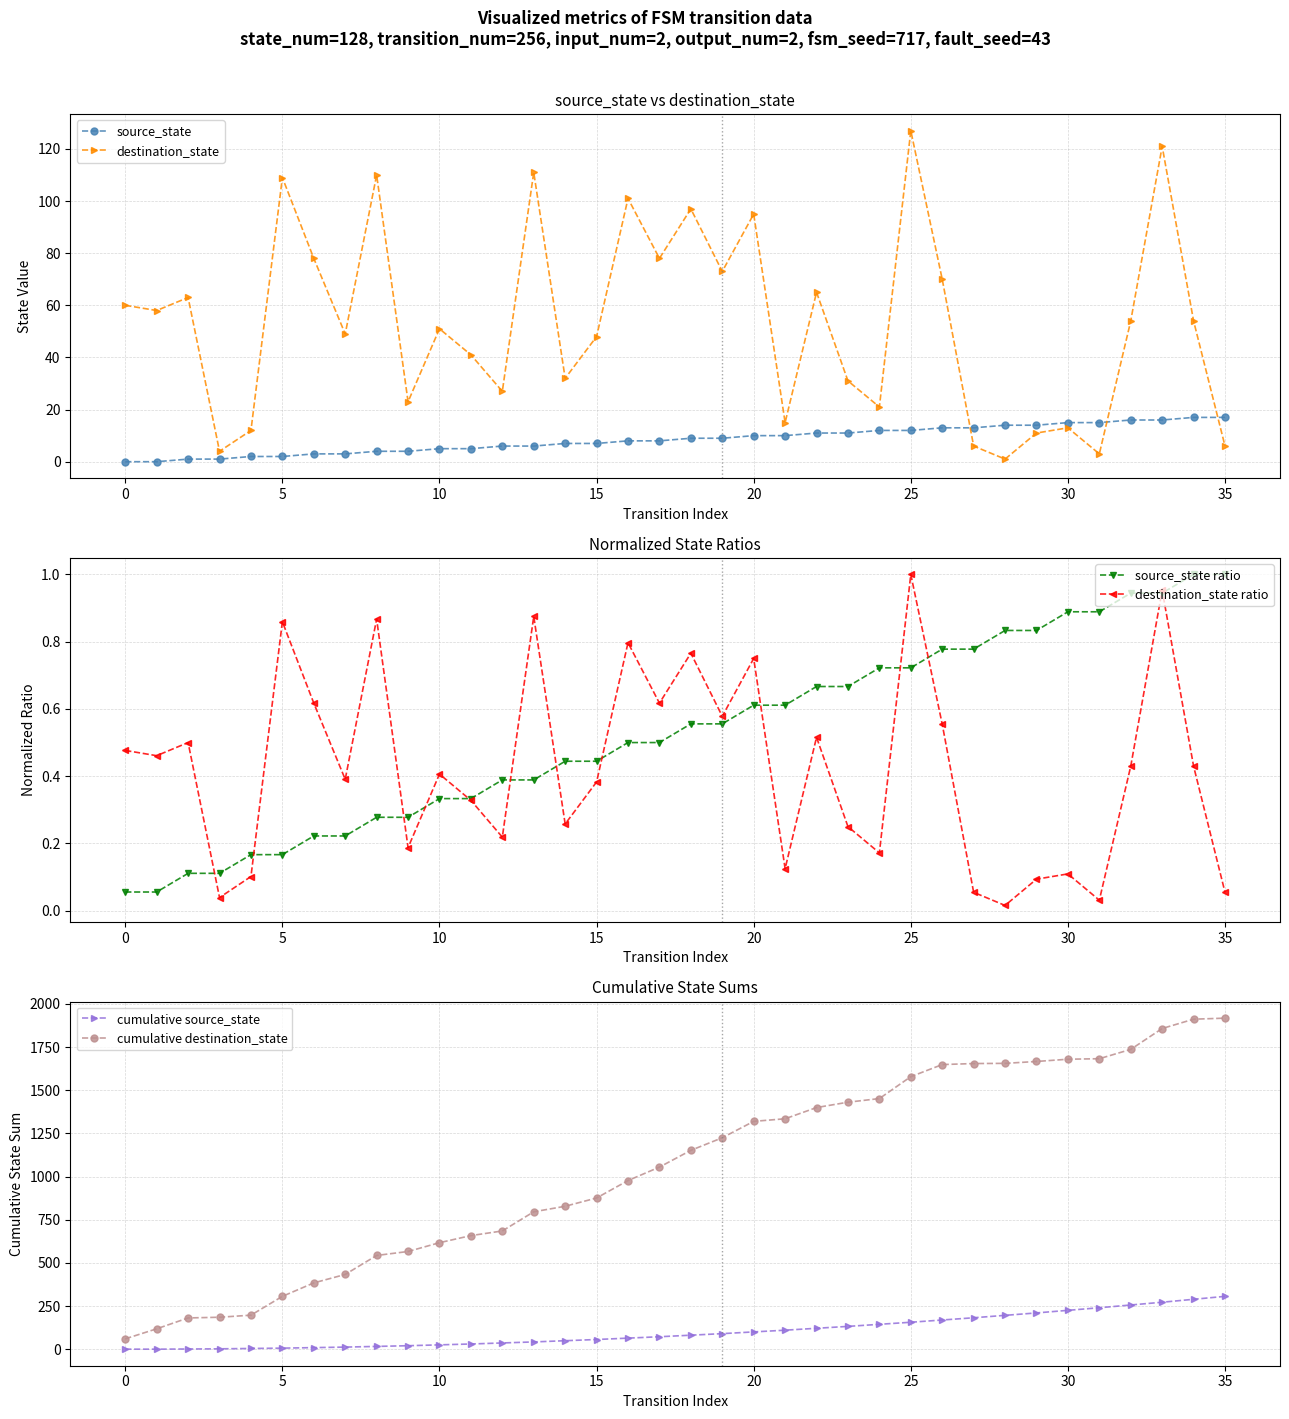

What is the value of the source_state point at the 19th from the left?

9.0